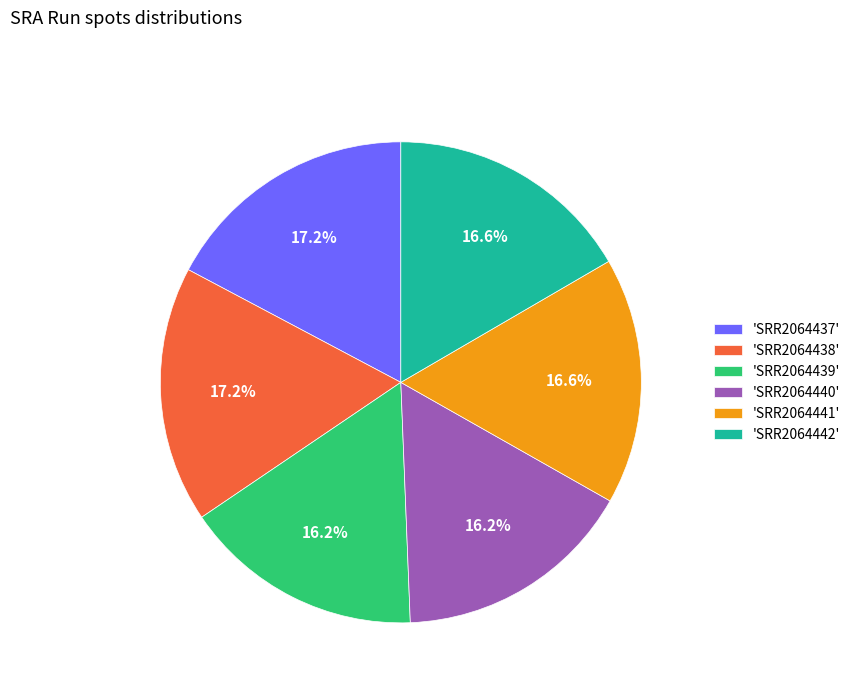

Does 'SRR2064440' represent more than half of the total?

No